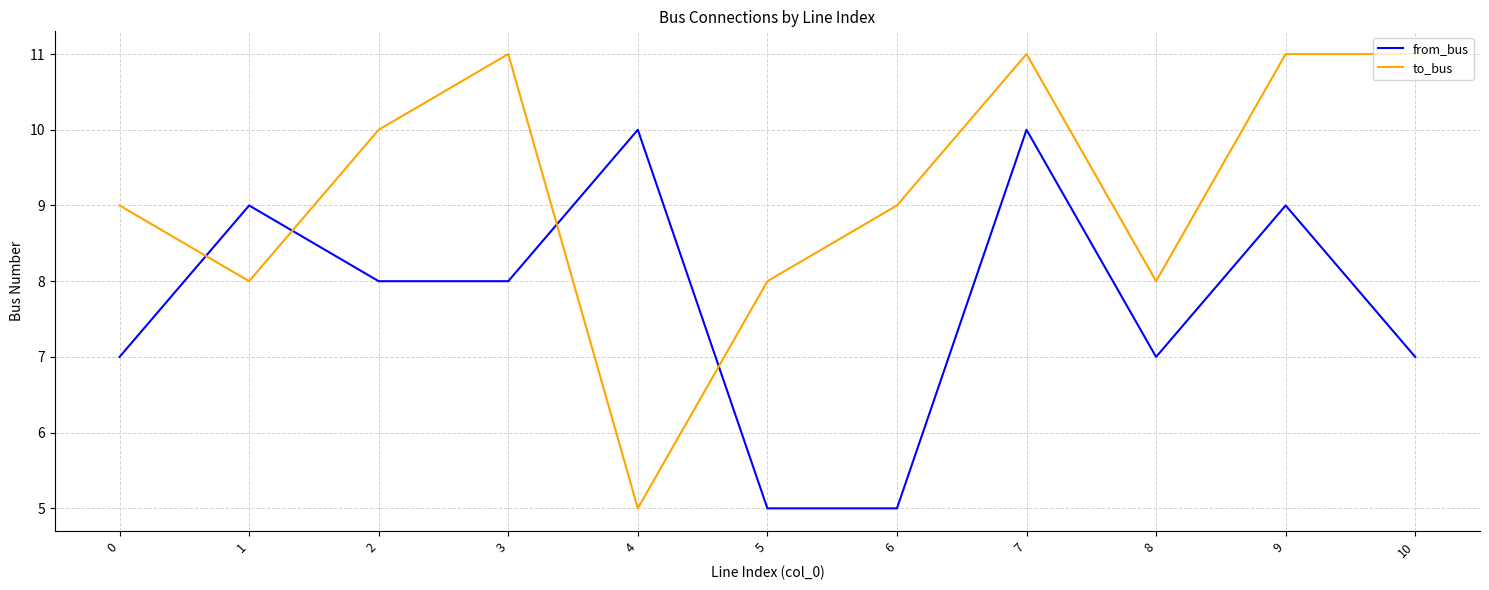

Reading right to left, what are all the values shown in this chart?

from_bus: 7	9	7	10	5	5	10	8	8	9	7
to_bus: 11	11	8	11	9	8	5	11	10	8	9